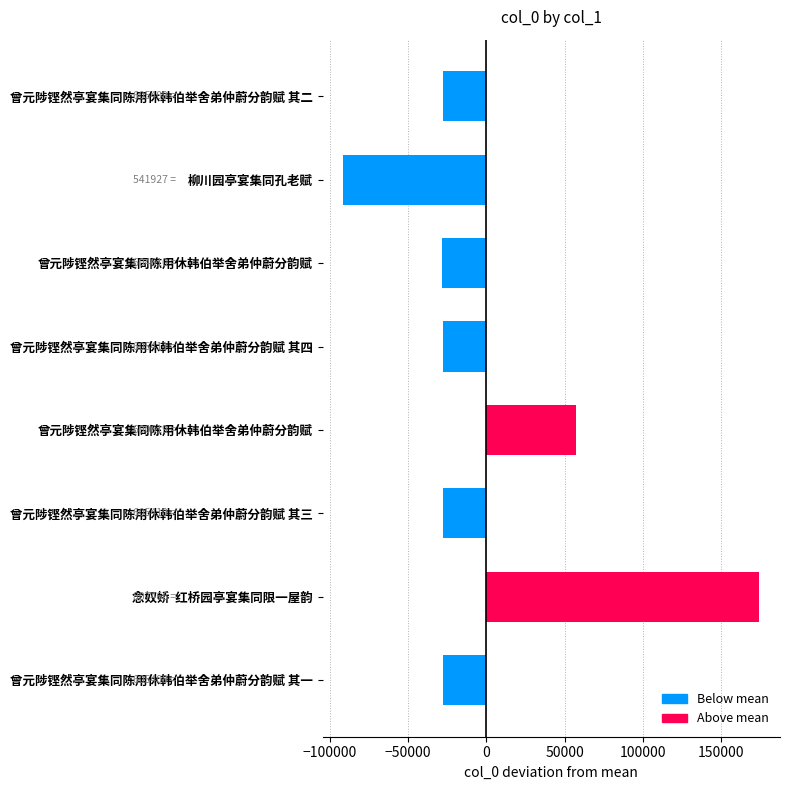

Are the bars horizontal?

Yes